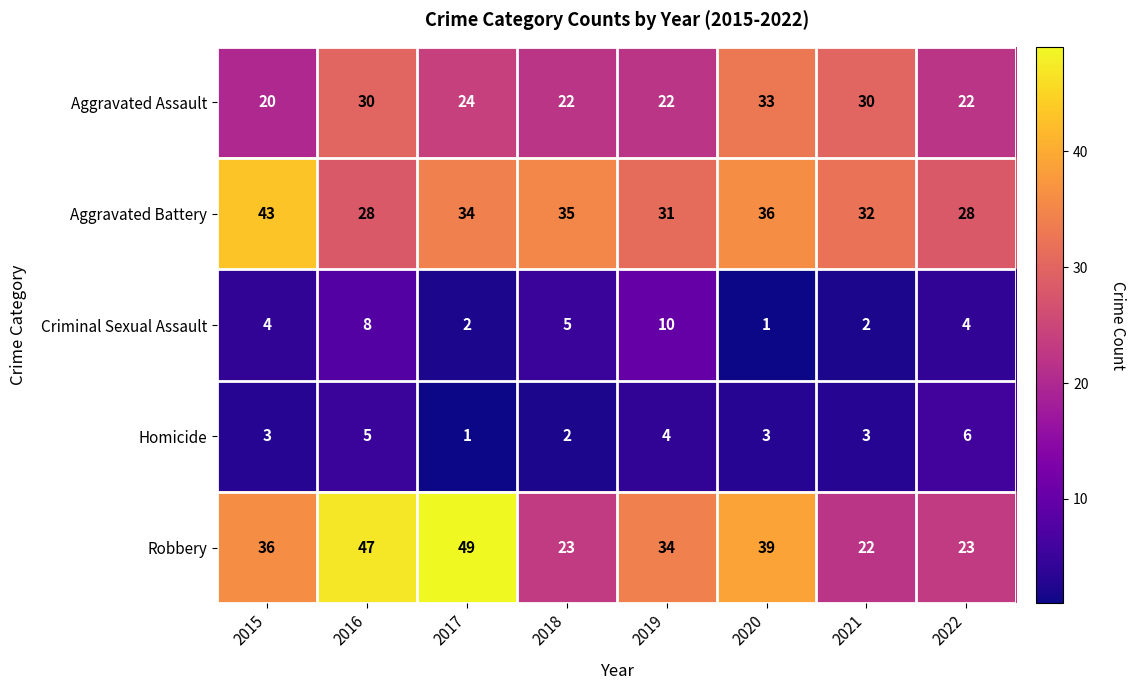

What is the sum of all Criminal Sexual Assault values?

36